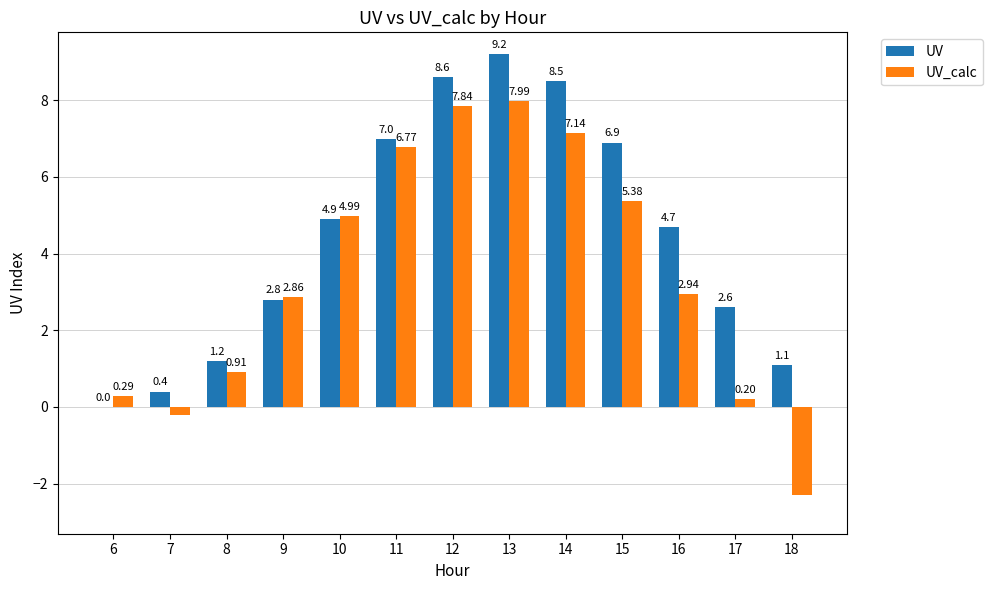

What is the spread (max minus min) of values at 18?

3.4